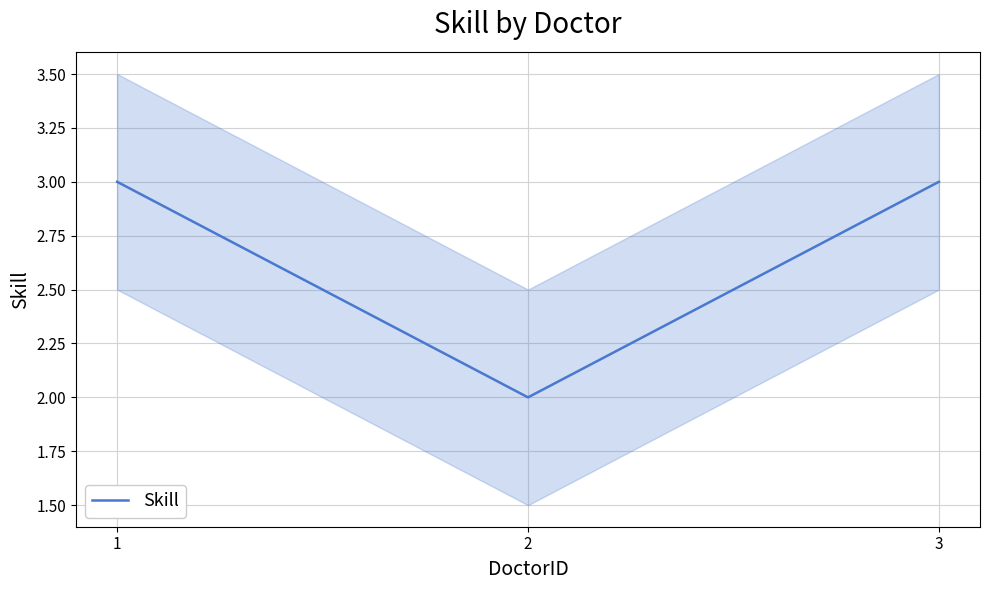

What is the ratio of the value at 2 to the value at 1?

0.7